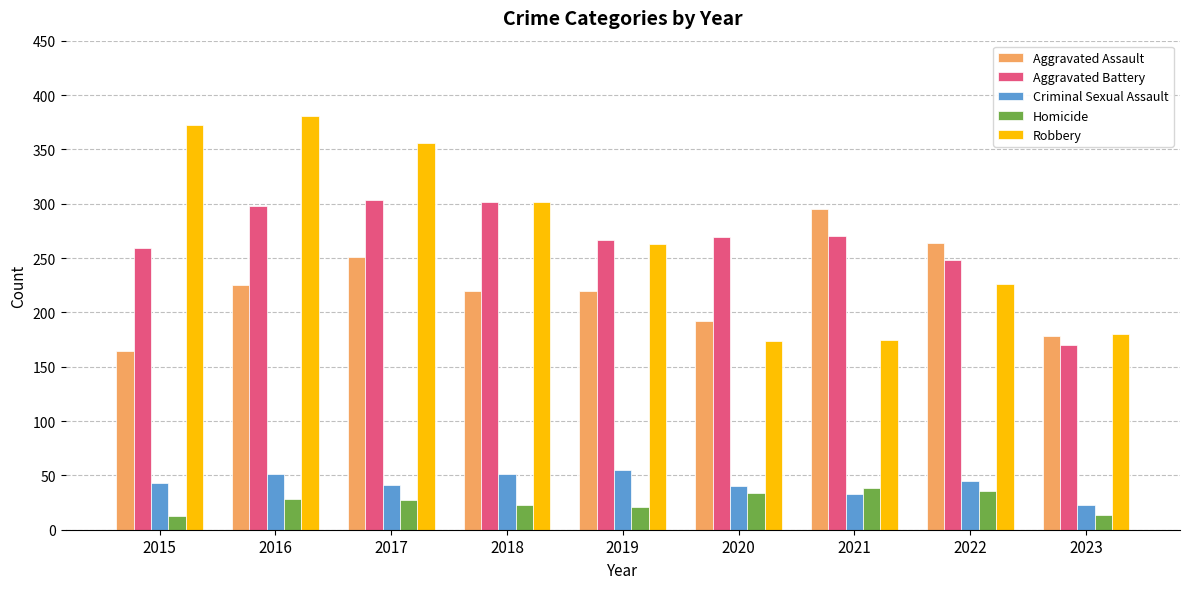

The Aggravated Battery series shows 302 at 2018. True or false?

True